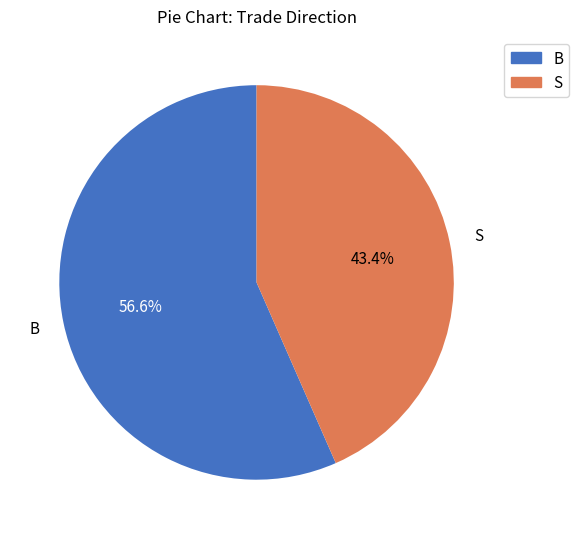

To the nearest percent, what is the difference between the largest and smallest slice percentages?

13%